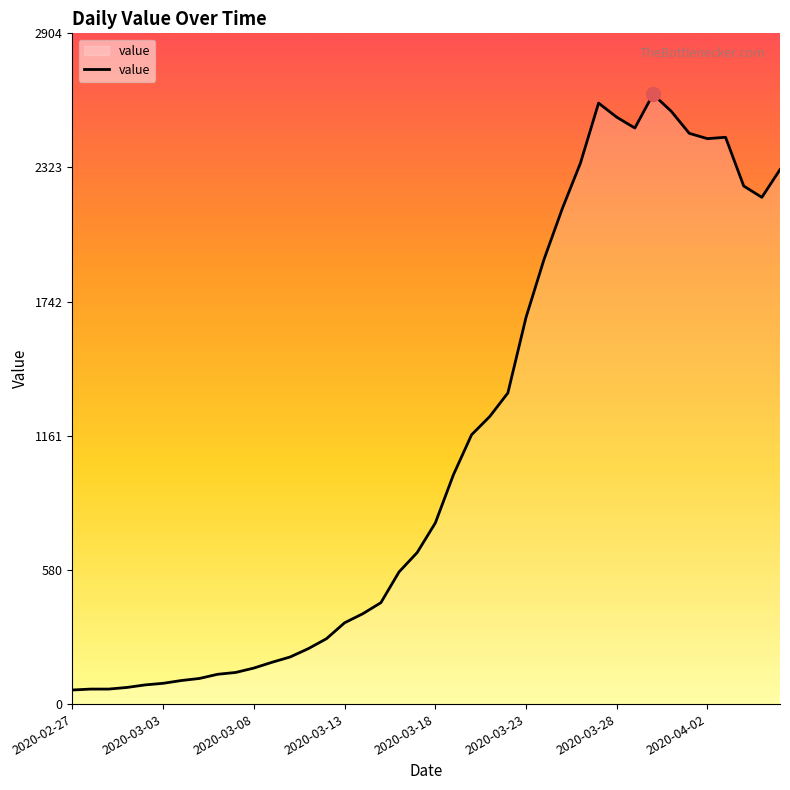

What is the difference between the maximum and minimum values?

2579